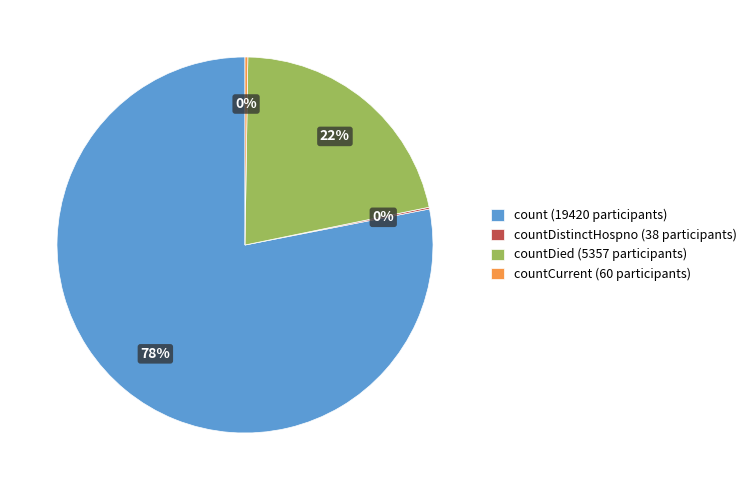

Which has a higher value, count (19420 participants) or countDied (5357 participants)?

count (19420 participants)